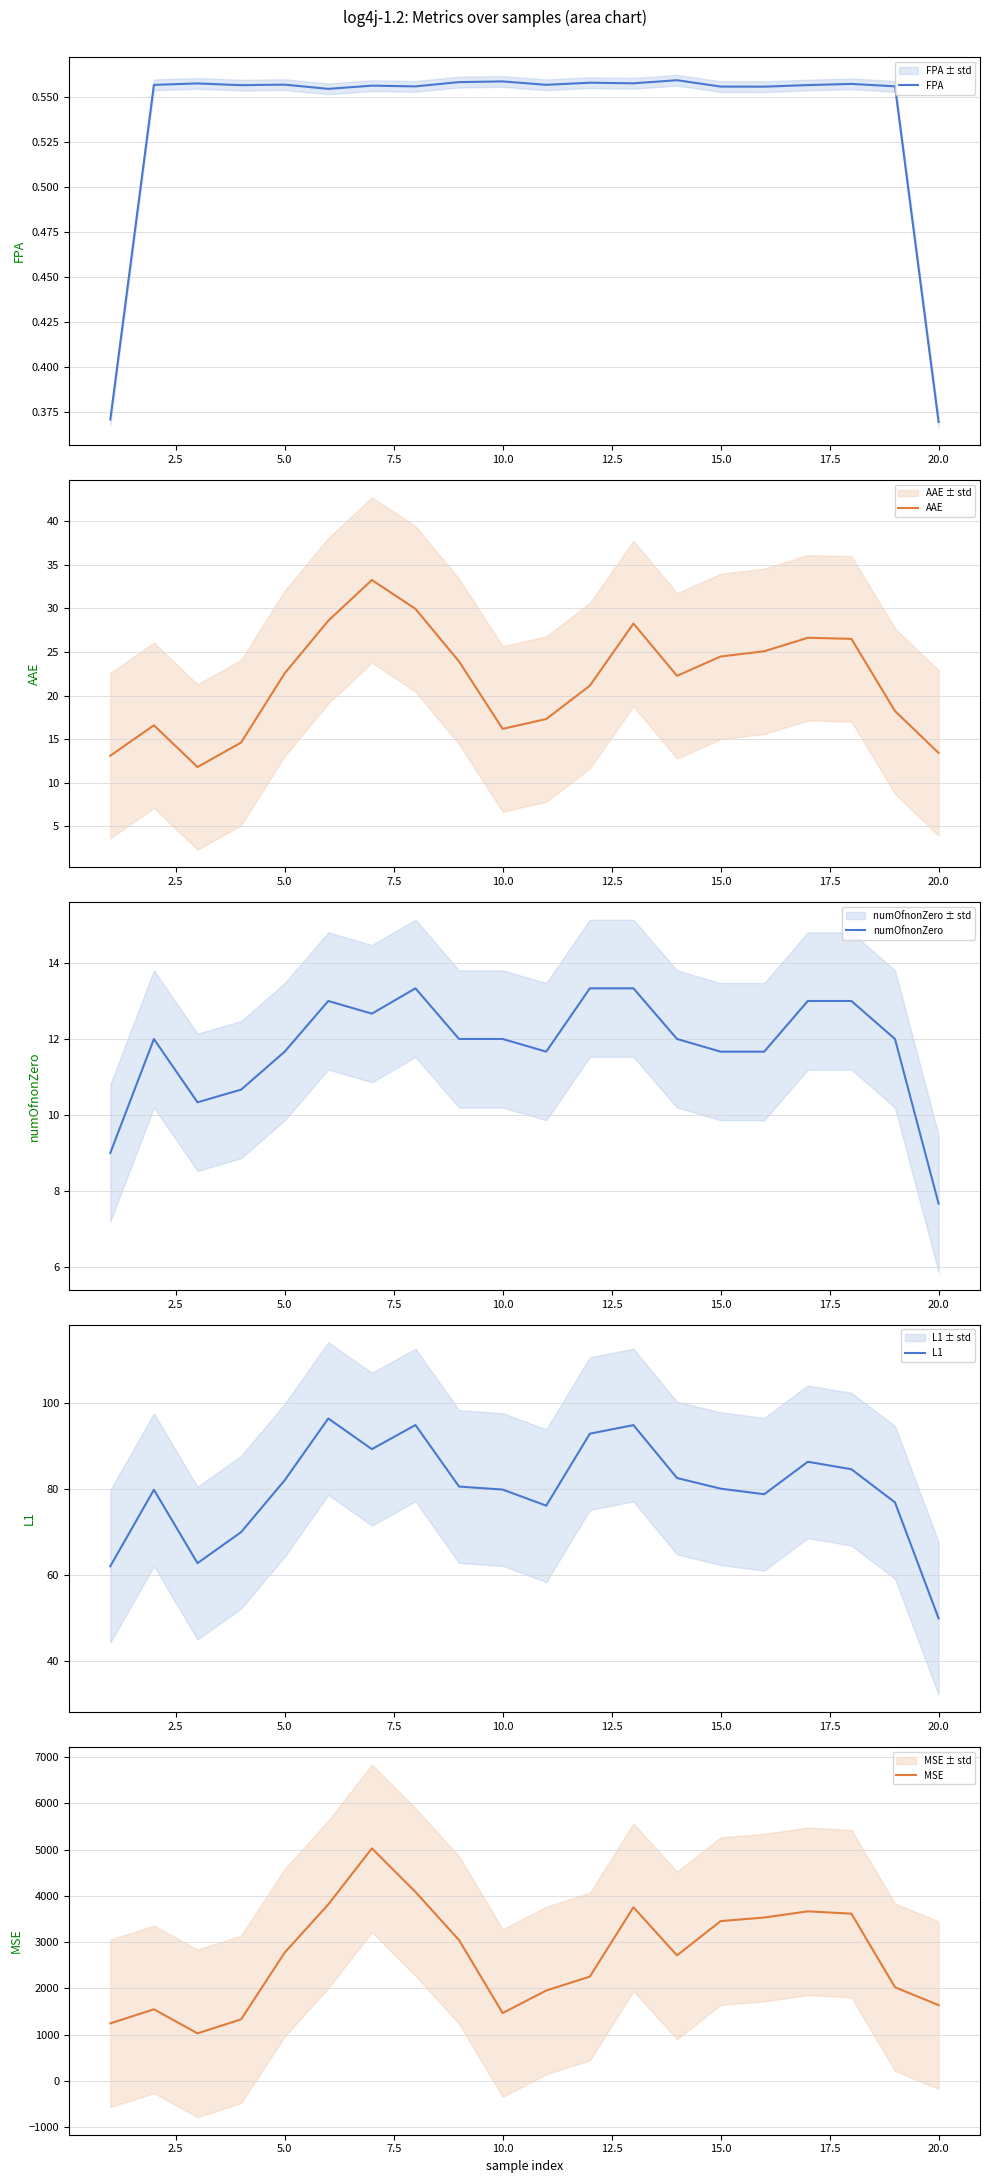

The value of numOfnonZero at 15.0 is 19.1. True or false?

False